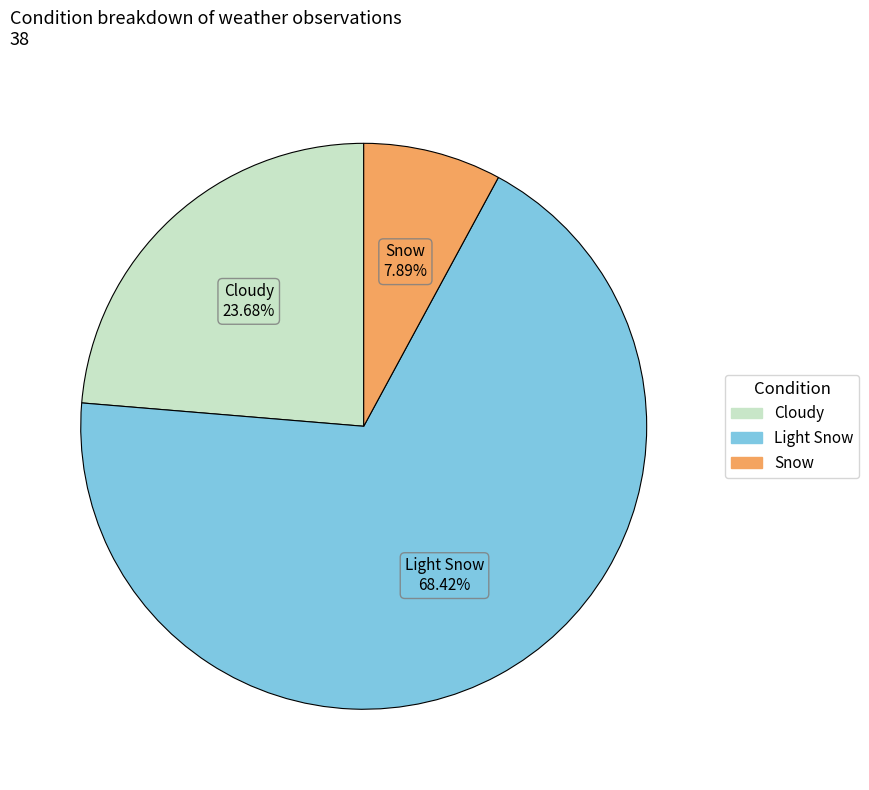

To the nearest percent, what portion does Snow represent?

8%